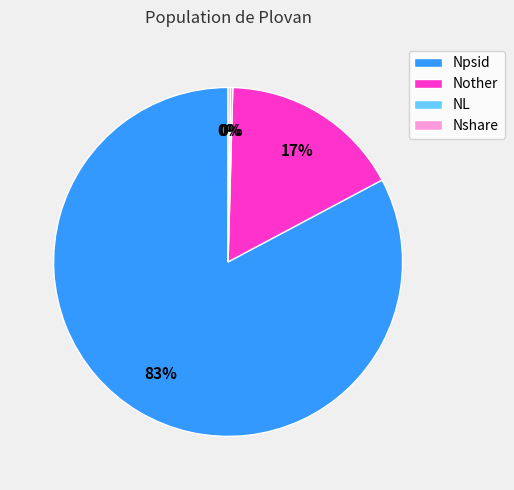

To the nearest percent, what portion does Nother represent?

17%